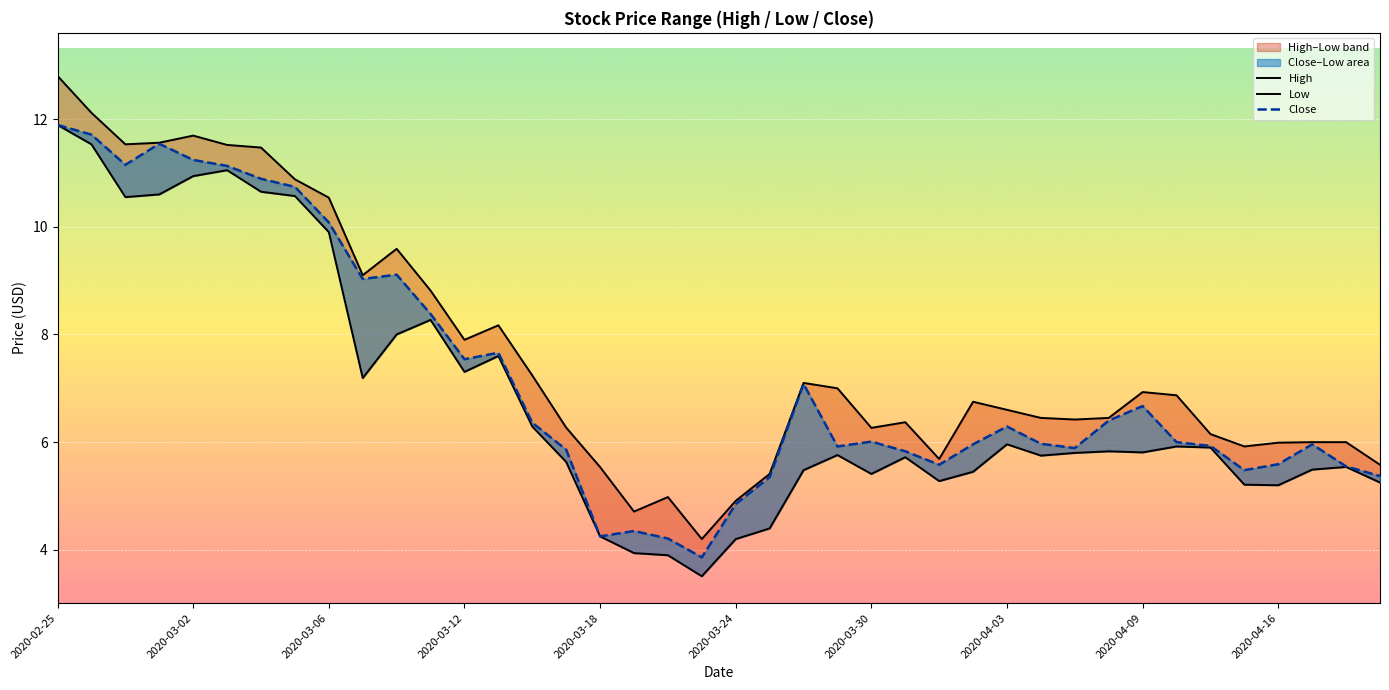

Where does the Low series first go above 5?

2020-02-25